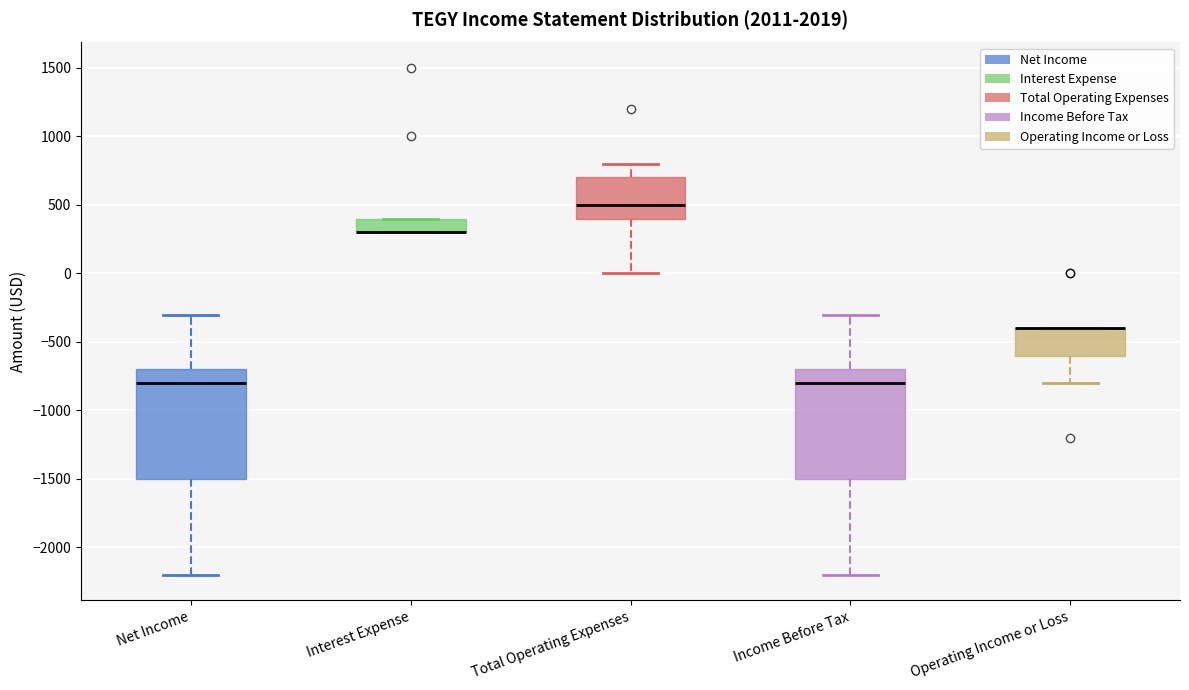

Where does the median line of the box for Net Income sit on the y-axis? The values are not printed on the chart, so give them approximately, as read against the axis.

-800